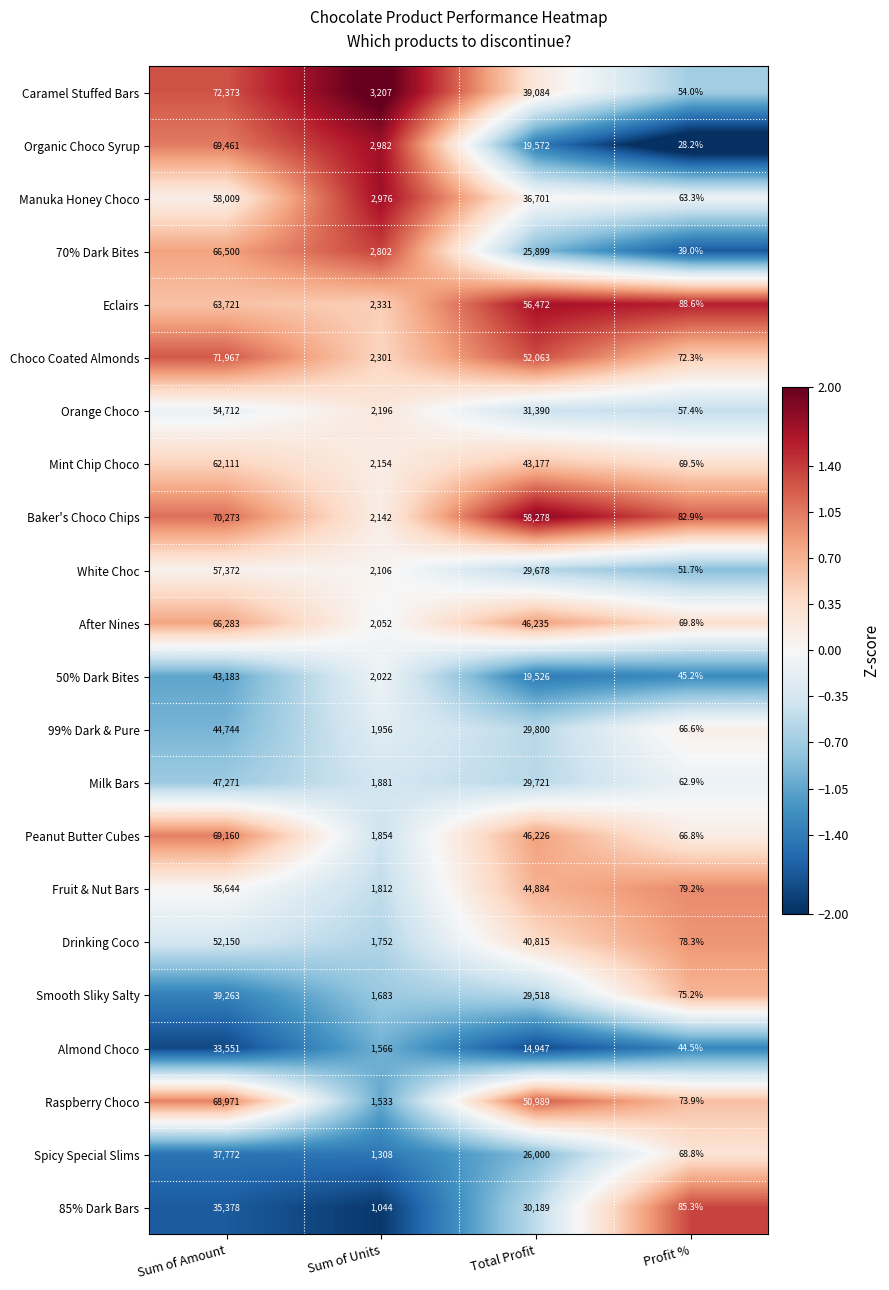

Which category has the highest value in the White Choc series?

Sum of Amount